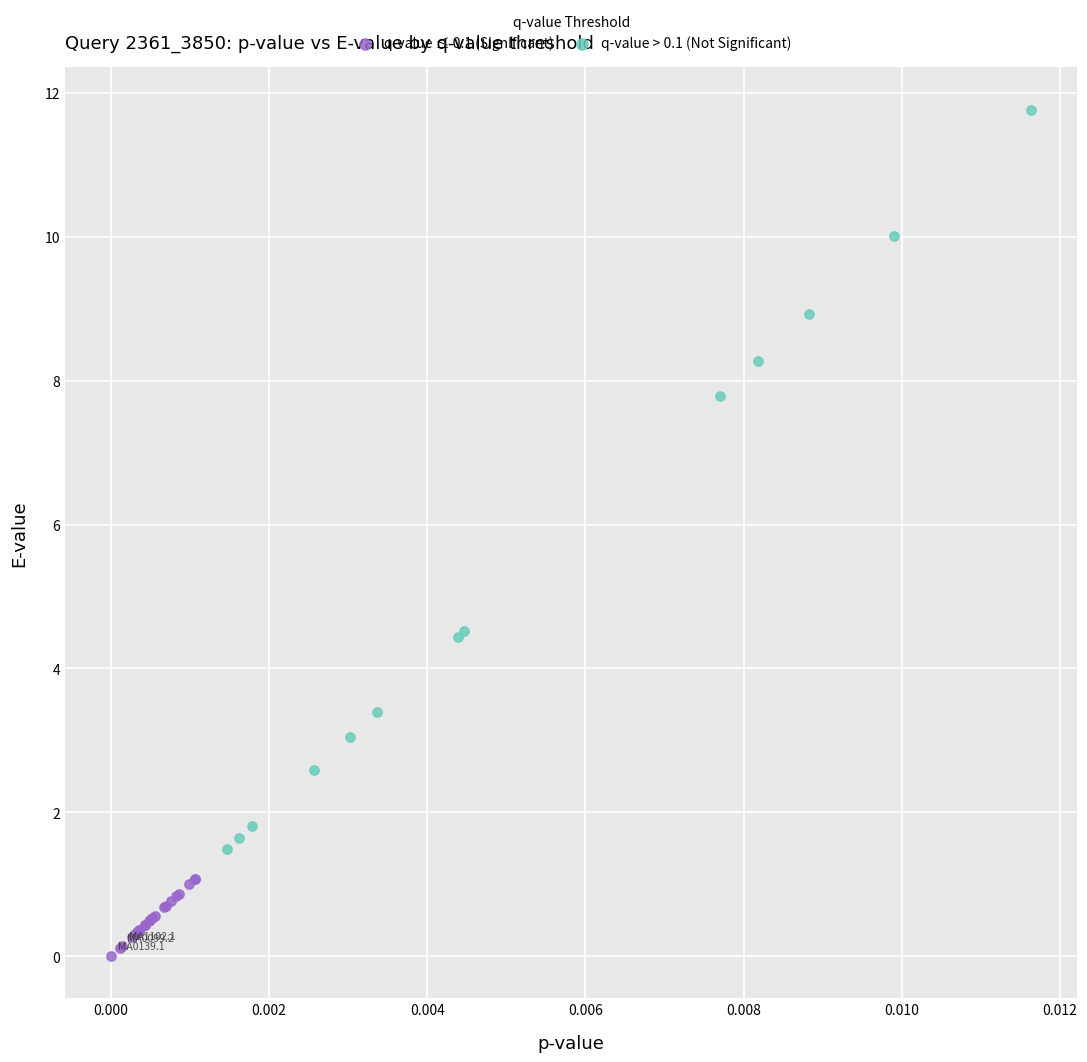

Which series reaches the maximum Y coordinate?

q-value > 0.1 (Not Significant)